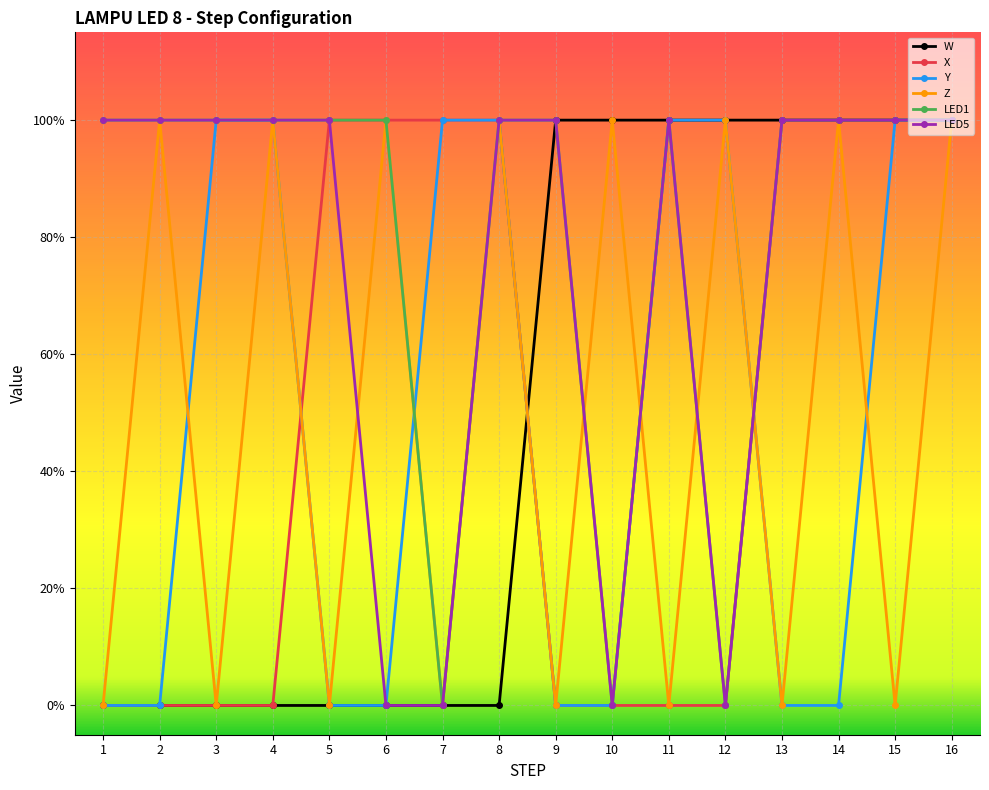

What are all the series names shown in the legend?

W, X, Y, Z, LED1, LED5